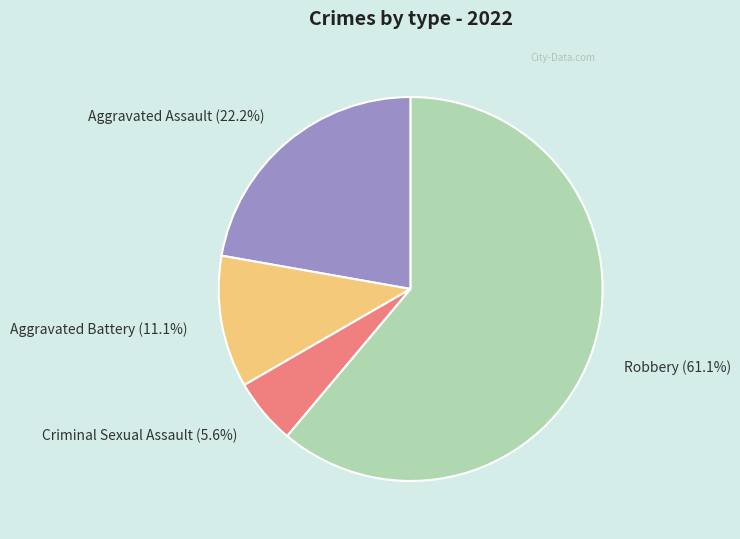

Is it true that Aggravated Battery is 18% of the pie?

False